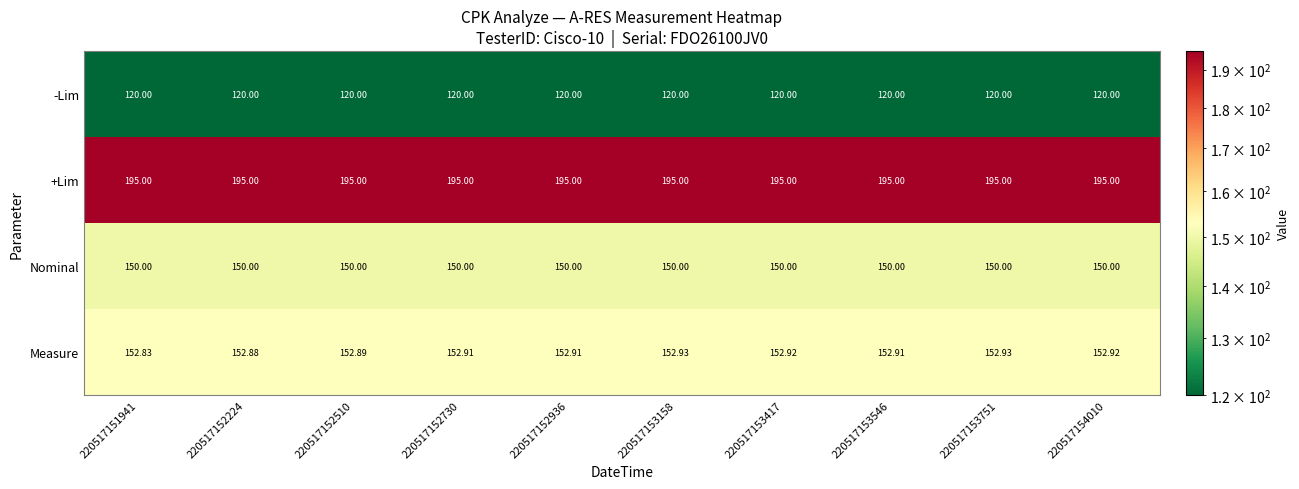

Is the value of -Lim at 220517152730 greater than the value of Nominal at 220517152224?

No